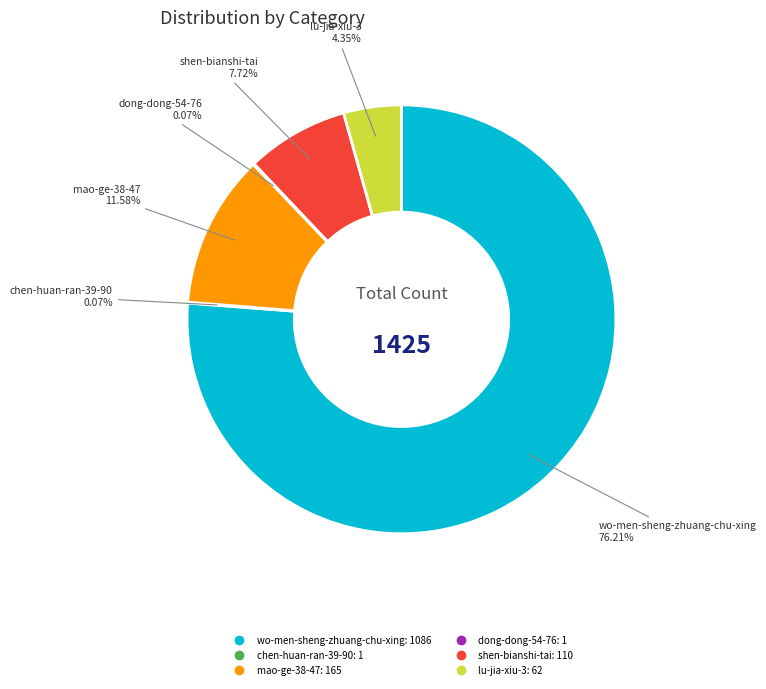

Which slice is the largest?

wo-men-sheng-zhuang-chu-xing